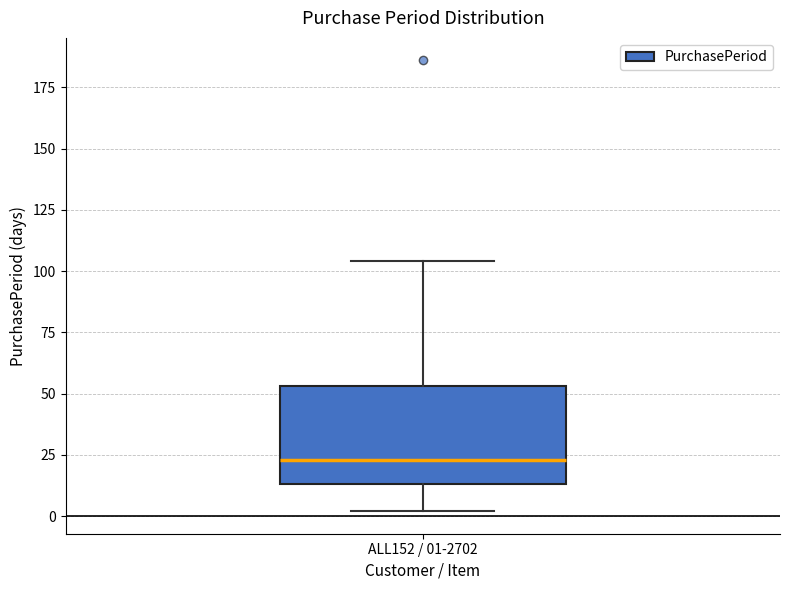

Read this box plot against the y-axis: the position of the median line, the range covered by the box, and the ends of both whiskers. The values are not printed on the chart, so give them approximately, as read against the axis.

median 25, box 15 to 55, whiskers 0 to 105